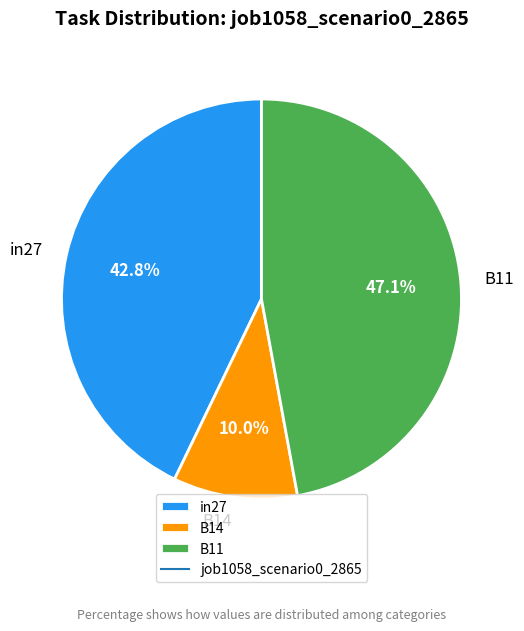

Count the number of slices in the pie.

3